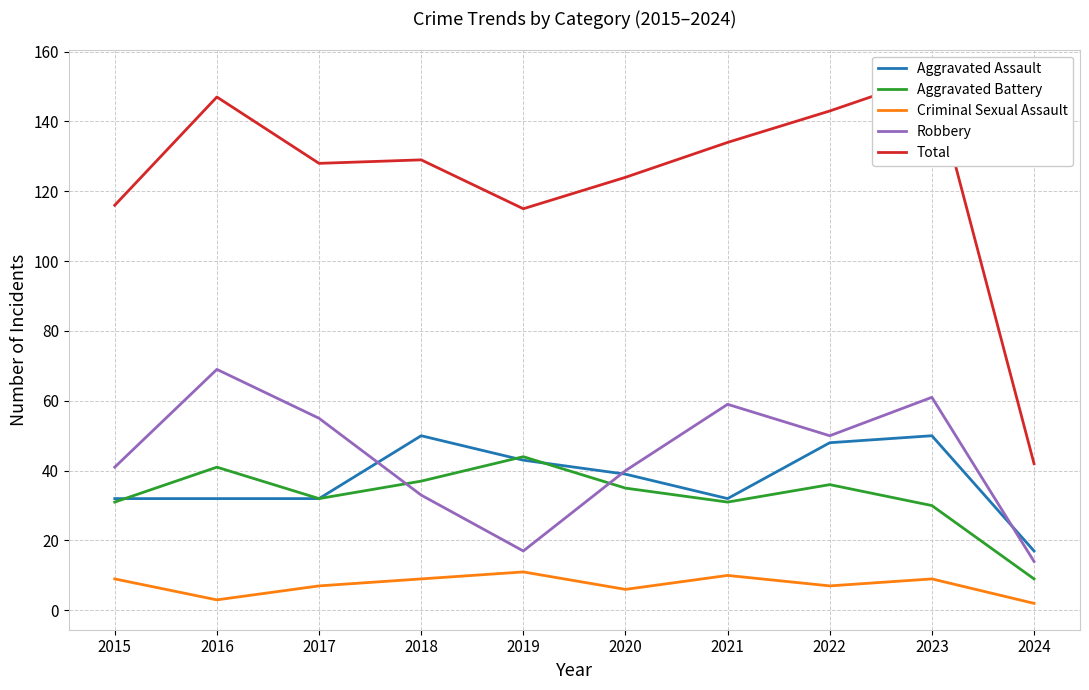

Reading left to right, list all the values displayed in this chart.

Aggravated Assault: 2015=32	2016=32	2017=32	2018=50	2019=43	2020=39	2021=32	2022=48	2023=50	2024=17
Aggravated Battery: 2015=31	2016=41	2017=32	2018=37	2019=44	2020=35	2021=31	2022=36	2023=30	2024=9
Criminal Sexual Assault: 2015=9	2016=3	2017=7	2018=9	2019=11	2020=6	2021=10	2022=7	2023=9	2024=2
Robbery: 2015=41	2016=69	2017=55	2018=33	2019=17	2020=40	2021=59	2022=50	2023=61	2024=14
Total: 2015=116	2016=147	2017=128	2018=129	2019=115	2020=124	2021=134	2022=143	2023=153	2024=42